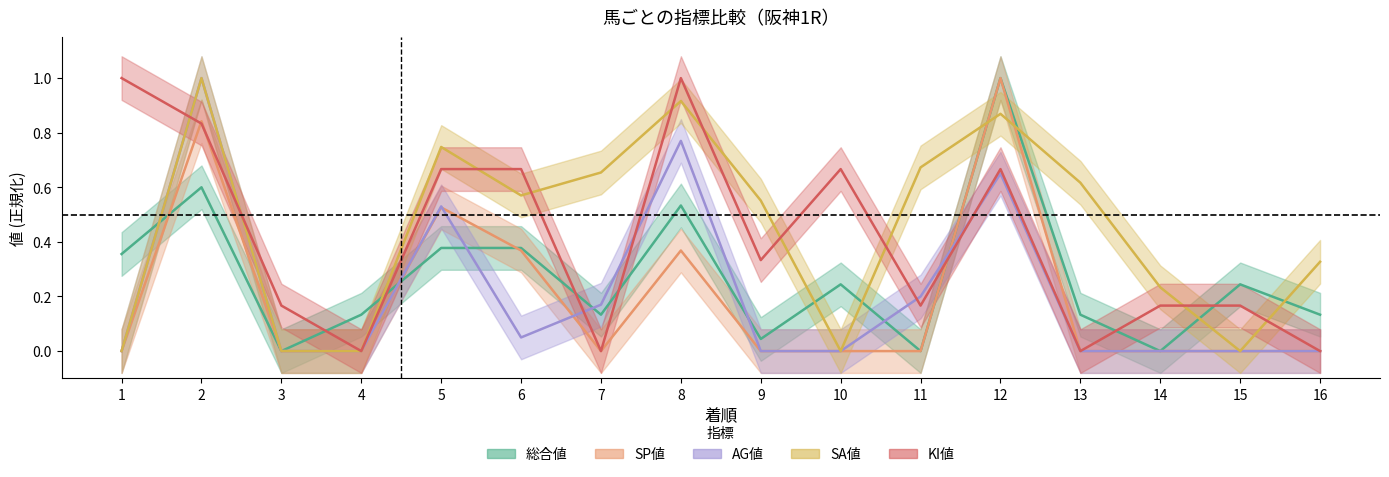

Is the value of SA値 at 5 greater than the value of SP値 at 10?

Yes